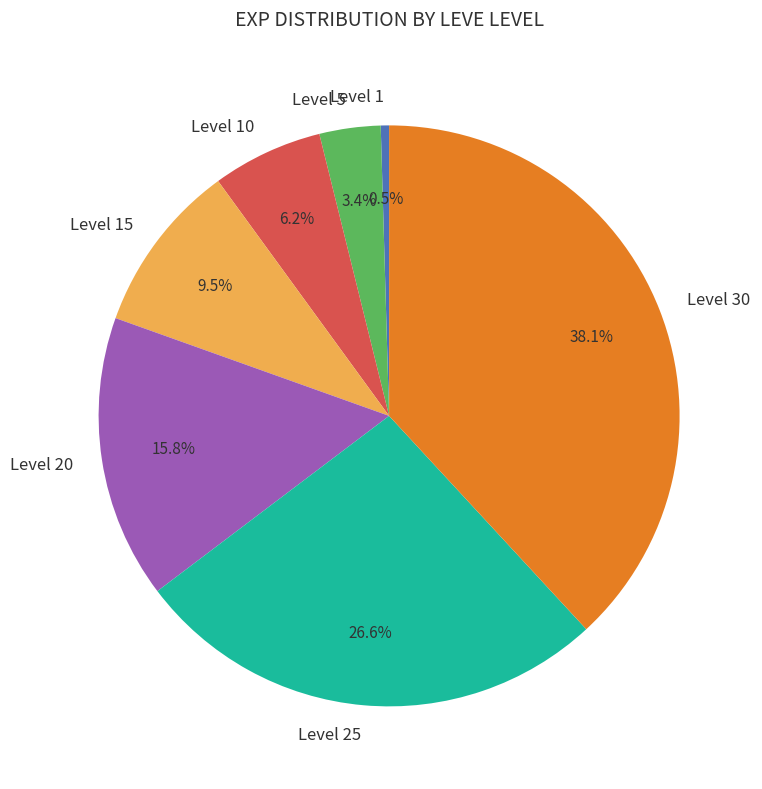

Is Level 20 the majority of the pie?

No